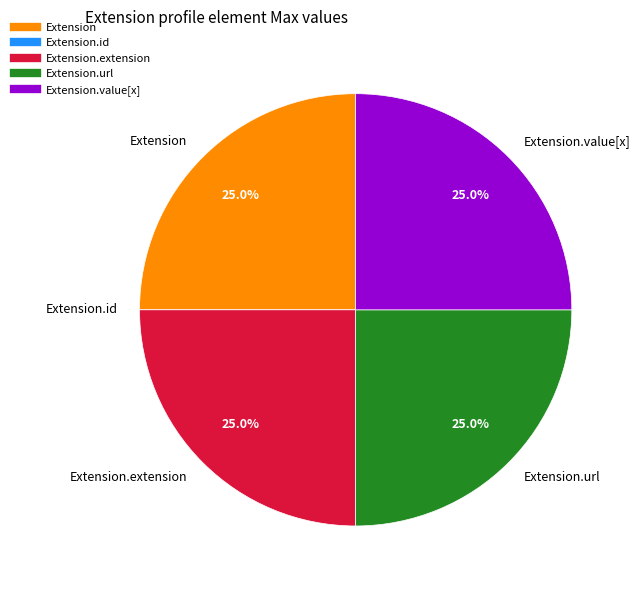

Does any single category account for the majority?

No